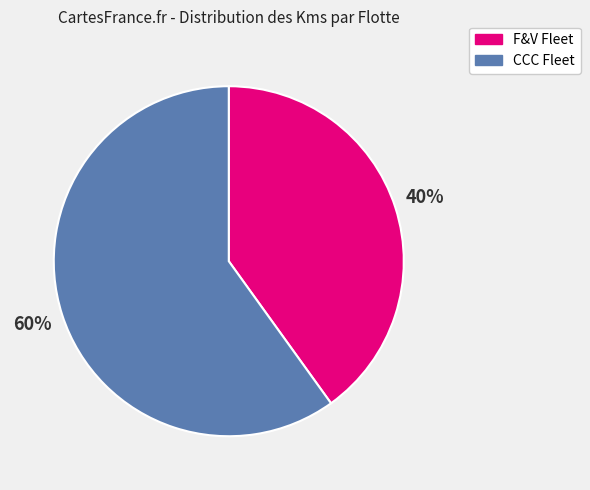

How many slices are in this pie chart?

2